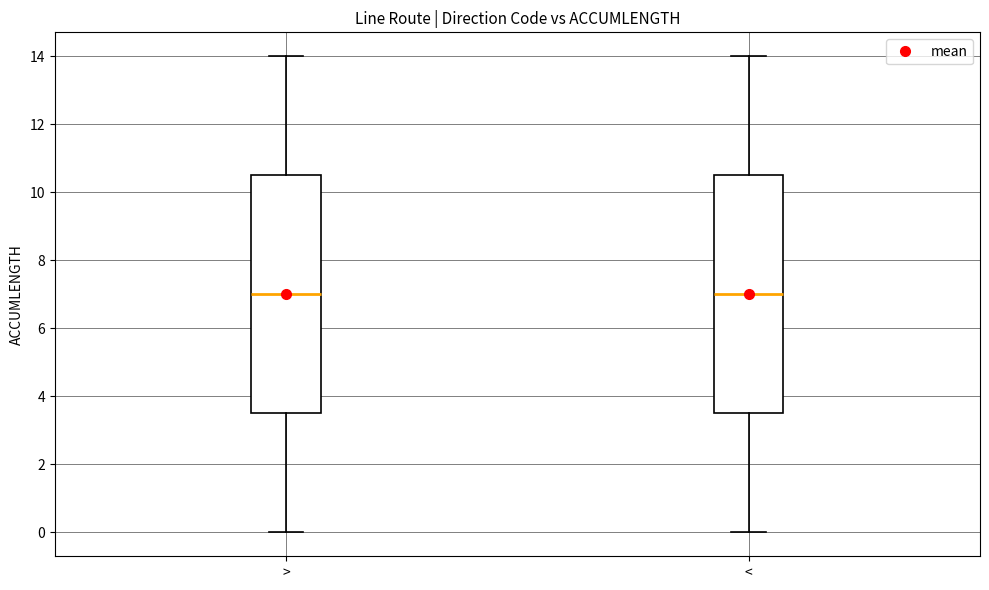

Reading left to right, transcribe this box plot: for each box, give where its median line is, the range the box spans, and where its two whiskers end, as read against the y-axis. The values are not printed on the chart, so give them approximately, as read against the axis.

>: median 7.0, box 3.6 to 10.6, whiskers 0.0 to 14.0
<: median 7.0, box 3.6 to 10.6, whiskers 0.0 to 14.0